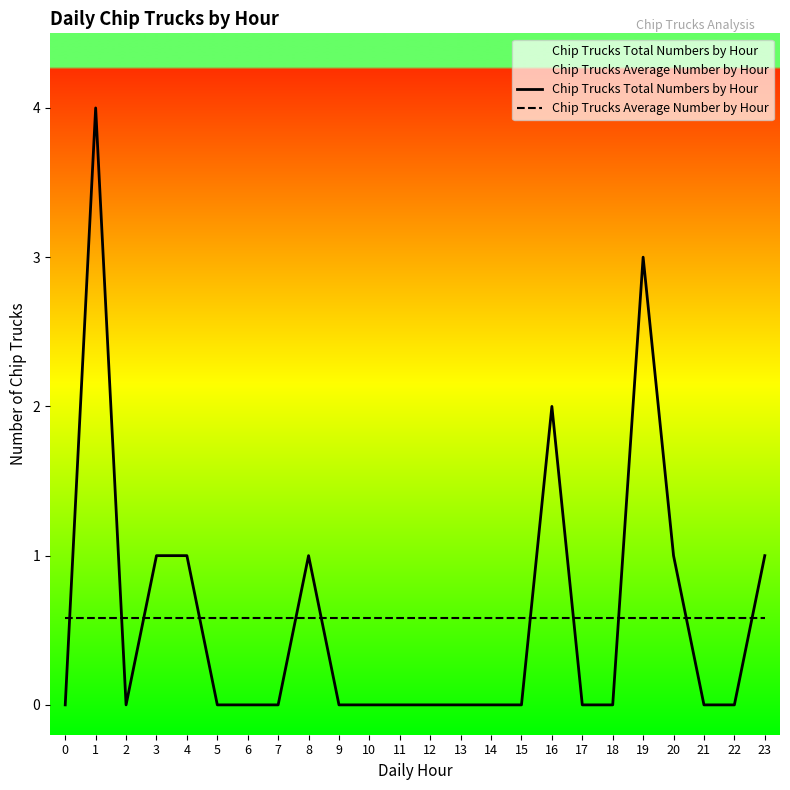

Reading left to right, list all the values displayed in this chart.

Chip Trucks Total Numbers by Hour: 0.0	4.0	0.0	1.0	1.0	0.0	0.0	0.0	1.0	0.0	0.0	0.0	0.0	0.0	0.0	0.0	2.0	0.0	0.0	3.0	1.0	0.0	0.0	1.0
Chip Trucks Average Number by Hour: 0.6	0.6	0.6	0.6	0.6	0.6	0.6	0.6	0.6	0.6	0.6	0.6	0.6	0.6	0.6	0.6	0.6	0.6	0.6	0.6	0.6	0.6	0.6	0.6